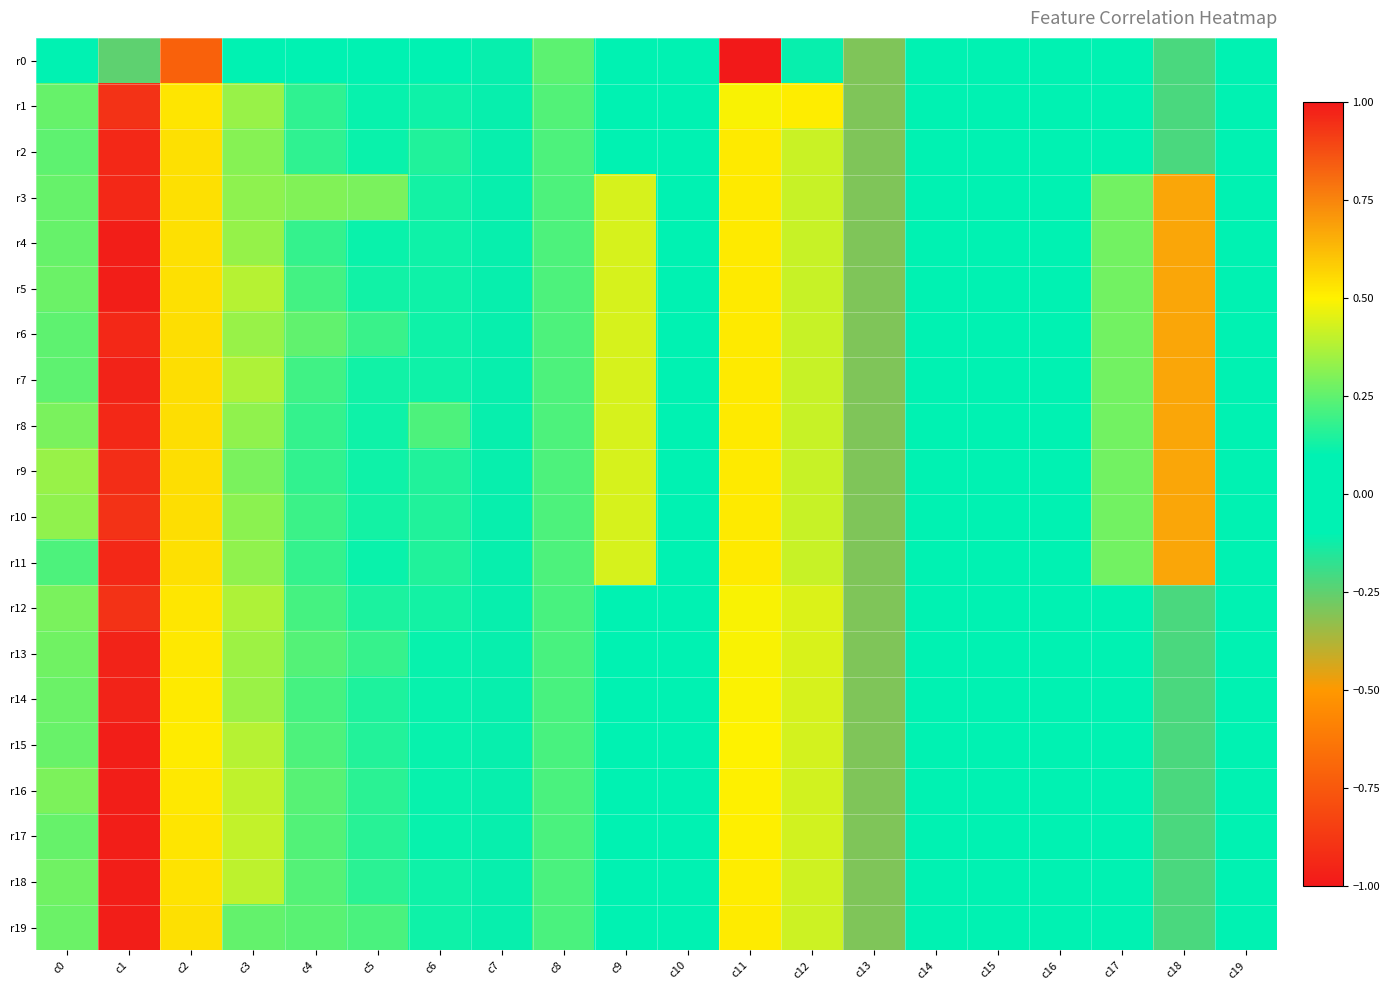

Which category has the lowest value across all series?

c11